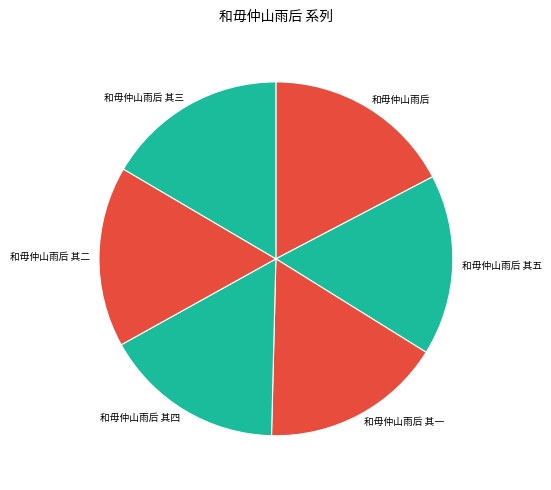

What is the largest slice in the pie chart?

和毋仲山雨后